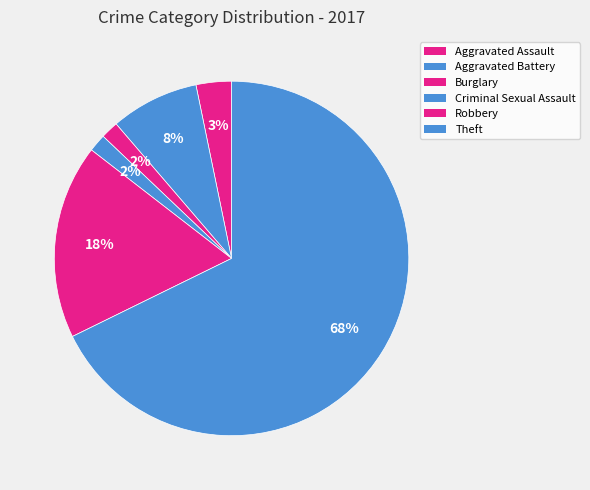

Count the number of slices in the pie.

6